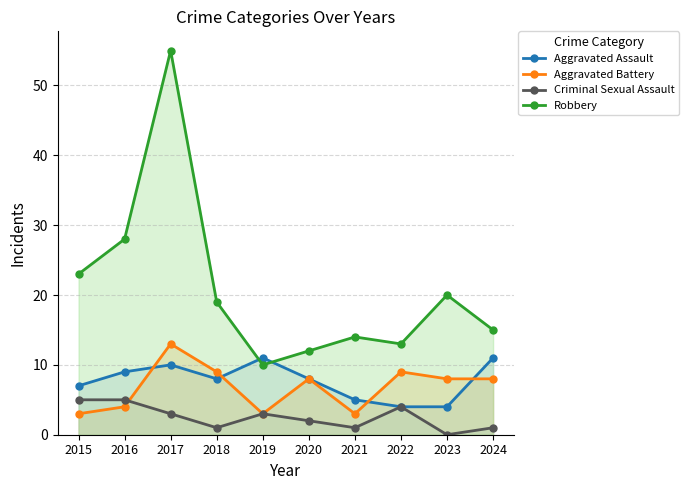

How many intersections are there between Aggravated Battery and Aggravated Assault?

4